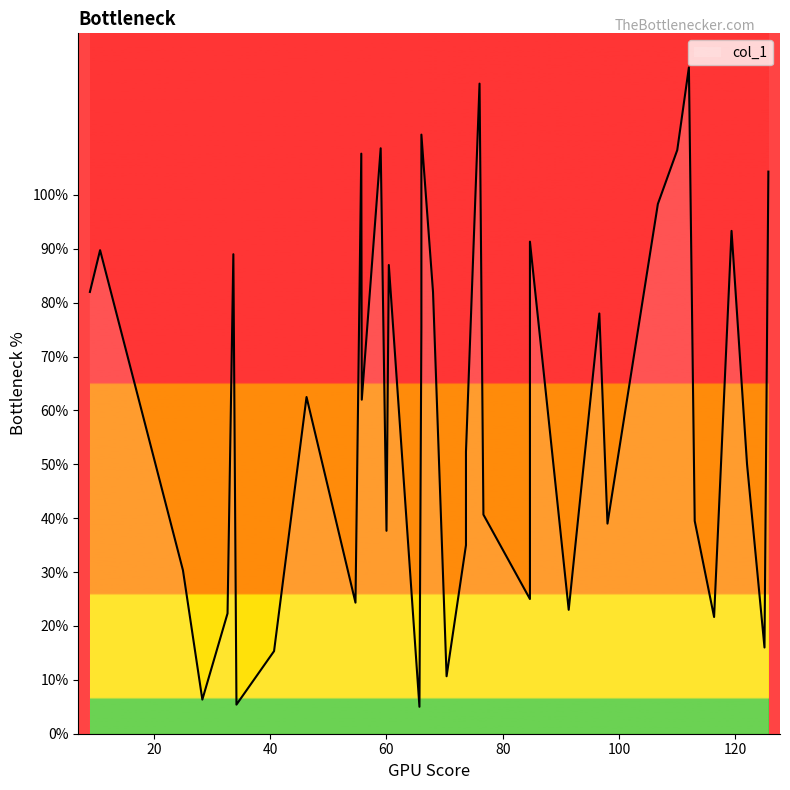

What is the value of the 37th point from the left?

16.0